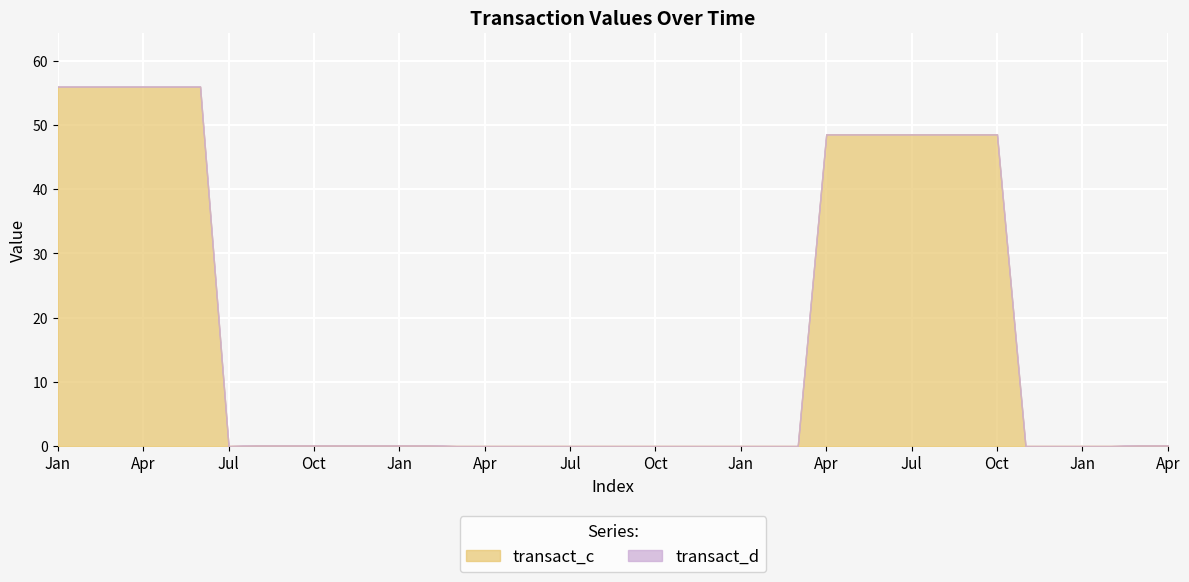

What is the value of the transact_c point at the 3rd from the left?

56.0